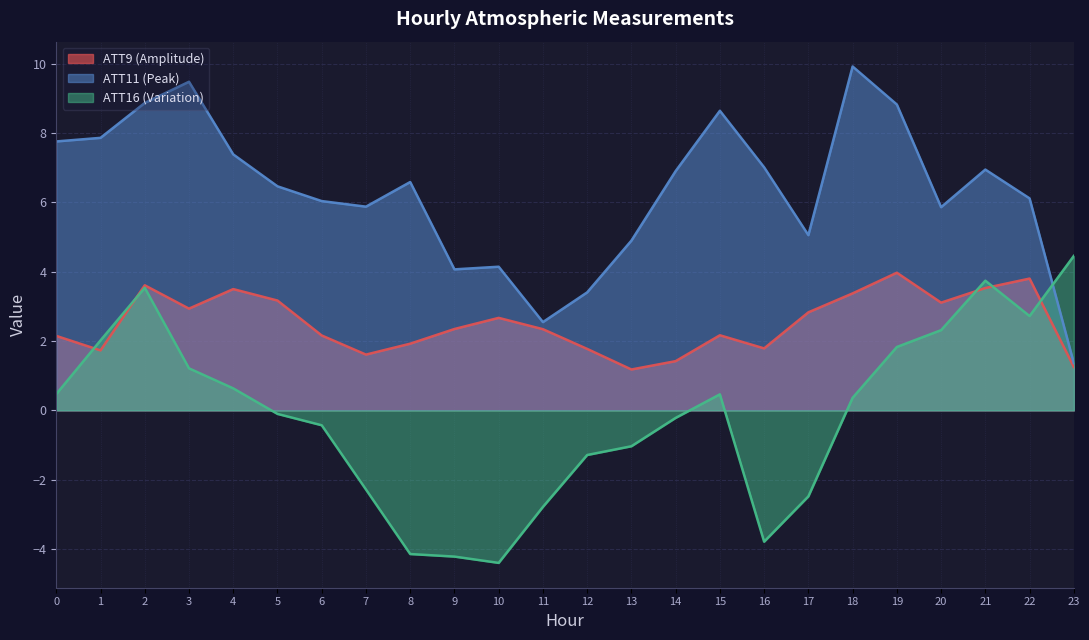

What is the average value of the ATT16 series?

-0.1